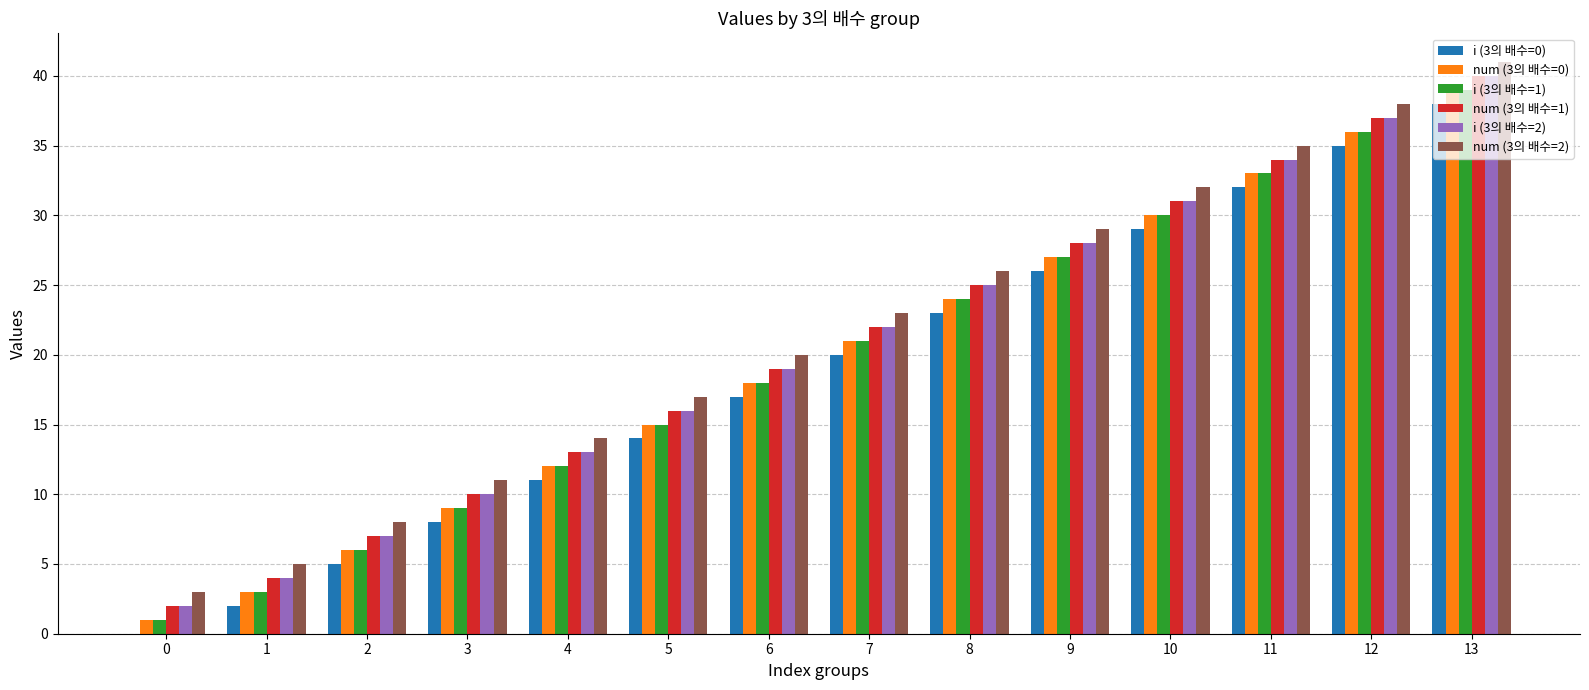

Read the i (3의 배수=0) value at 8.

23